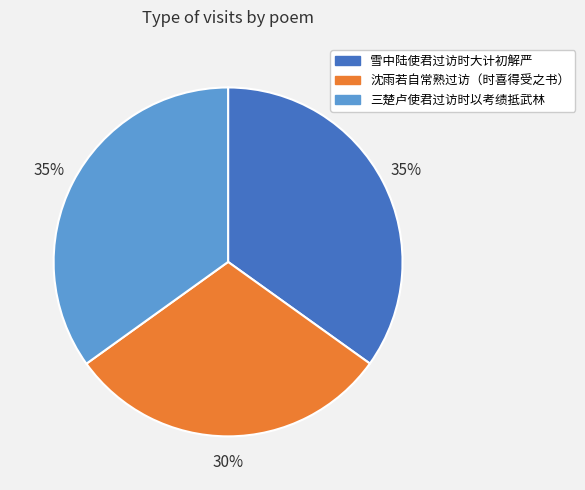

True or false: 沈雨若自常熟过访（时喜得受之书） accounts for 30% of the total.

True